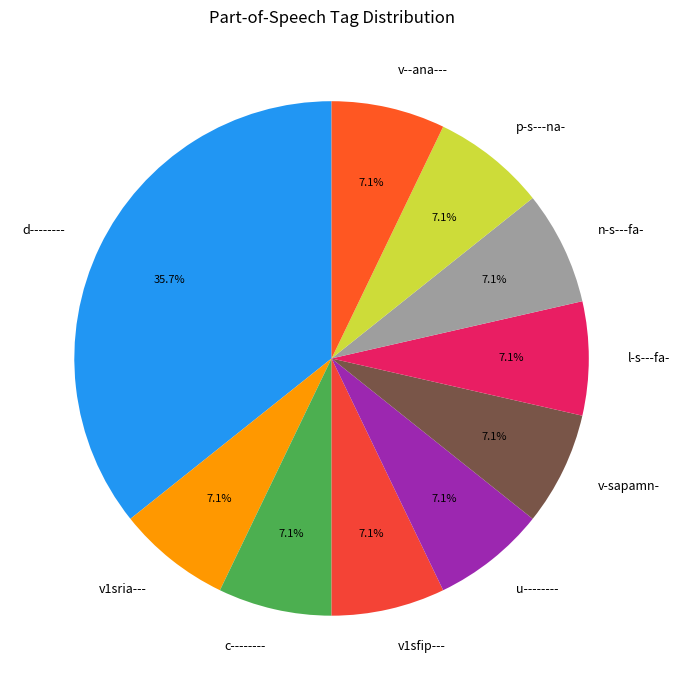

Which slice is the largest?

d--------